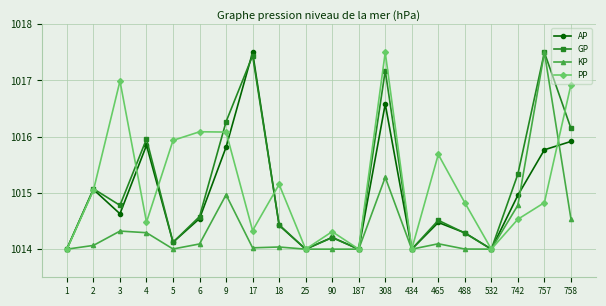

How many interior local peaks does the PP series have?

6